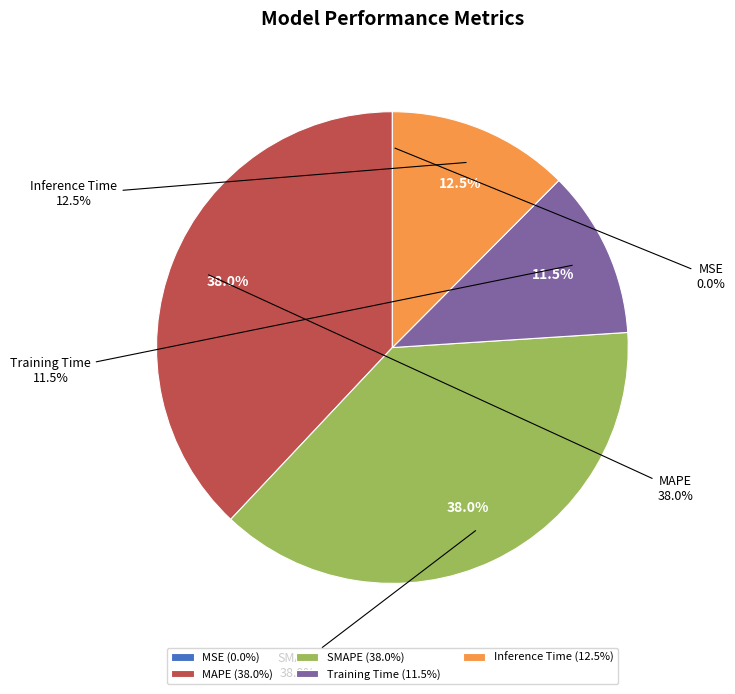

To the nearest percent, what is the average slice percentage?

20%